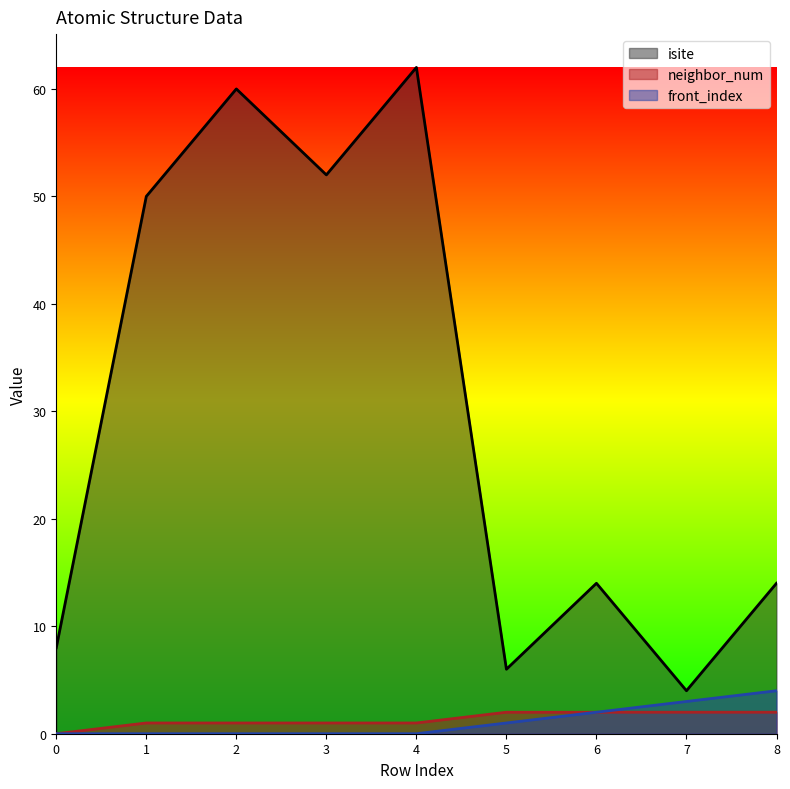

What is the difference between the maximum and minimum values in the neighbor_num series?

2